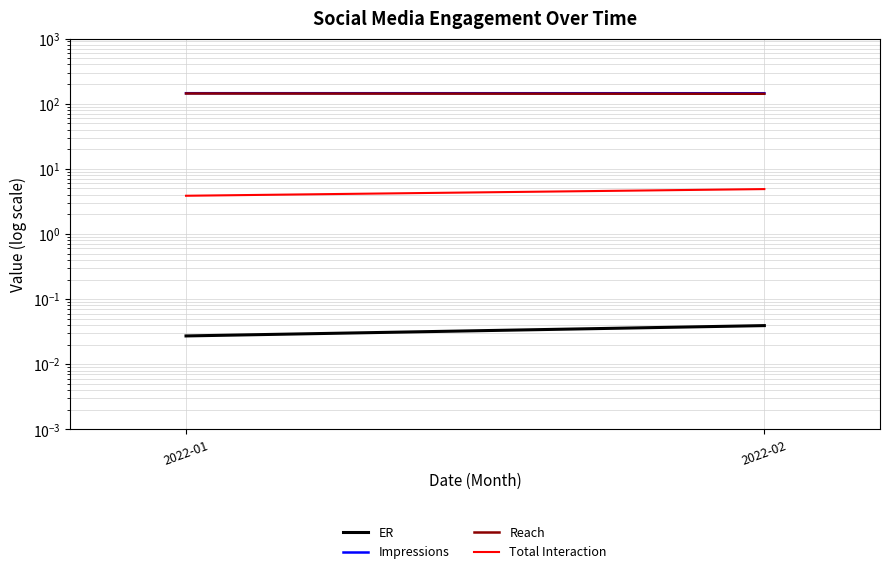

What is the sum of all ER values?

0.1